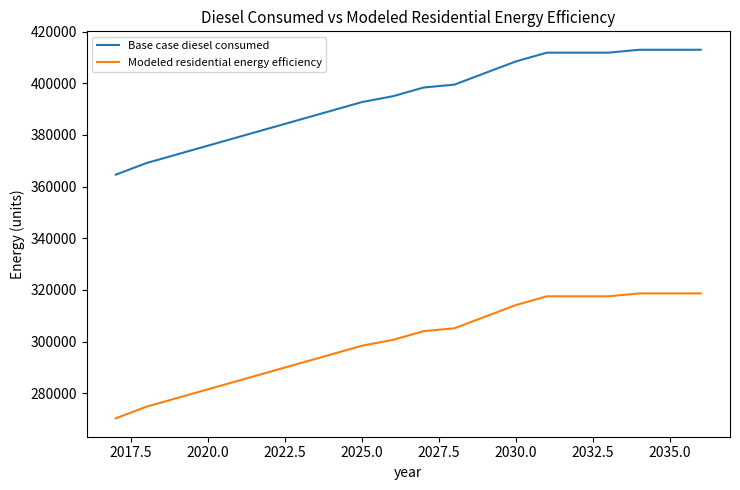

True or false: Base case diesel consumed and Modeled residential energy efficiency cross at least once.

False